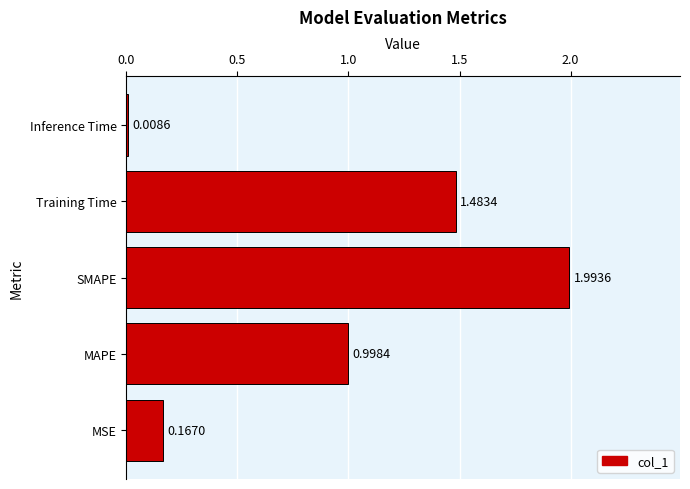

What is the sum of all values?

4.7